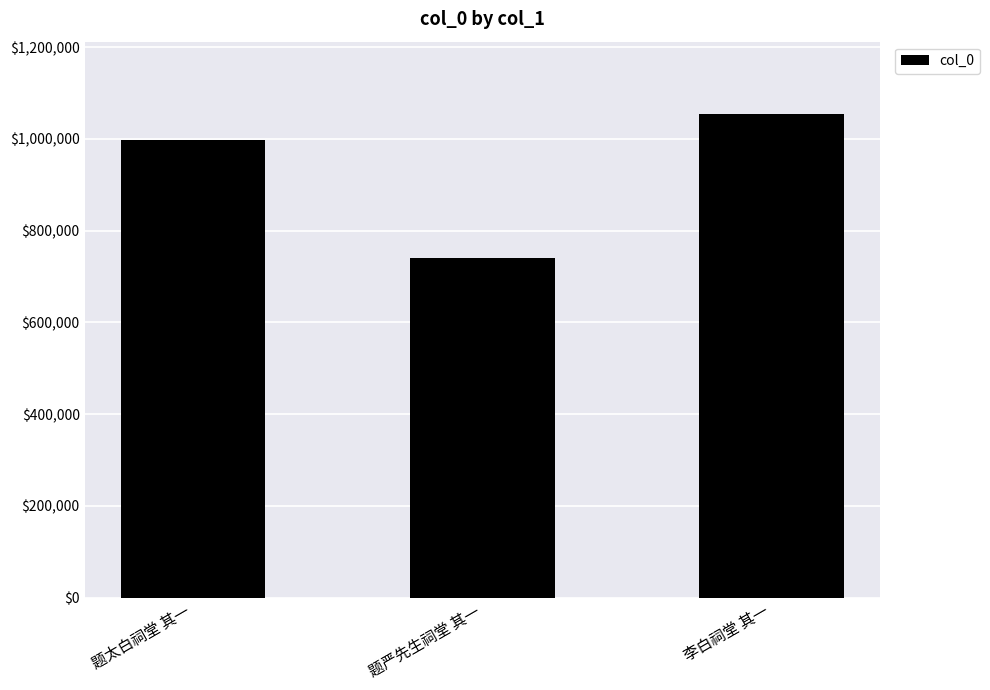

The chart shows a value of 1493752 at 题太白祠堂 其一. True or false?

False